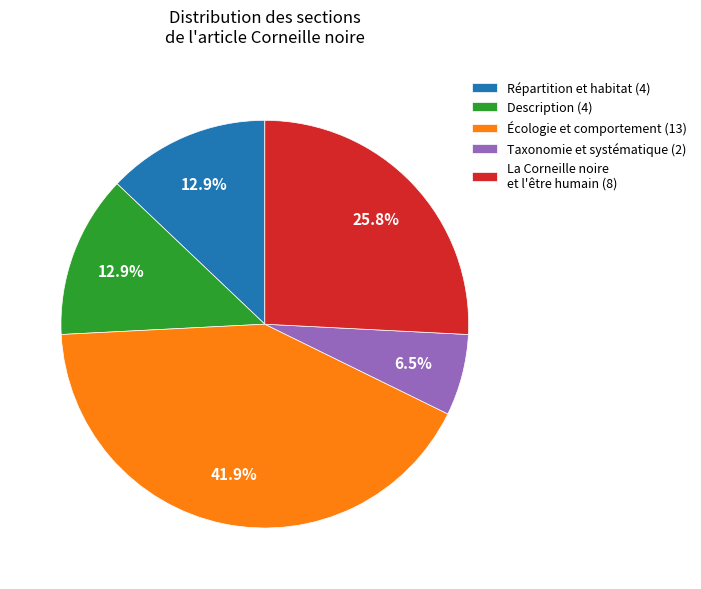

Between Répartition et habitat (4) and Taxonomie et systématique (2), which is larger?

Répartition et habitat (4)